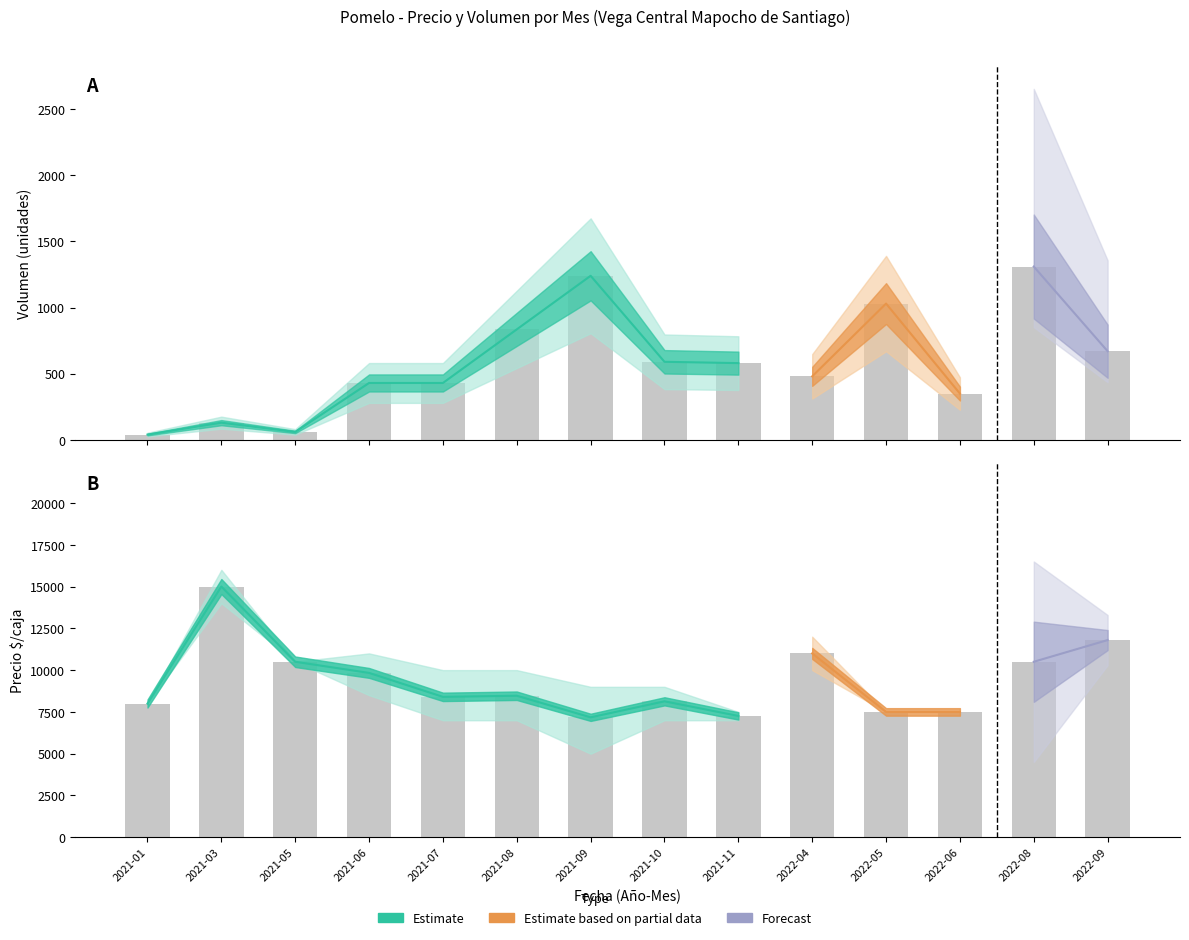

List the series in order of their peak value, highest first.

Precio promedio ponderado, Volumen